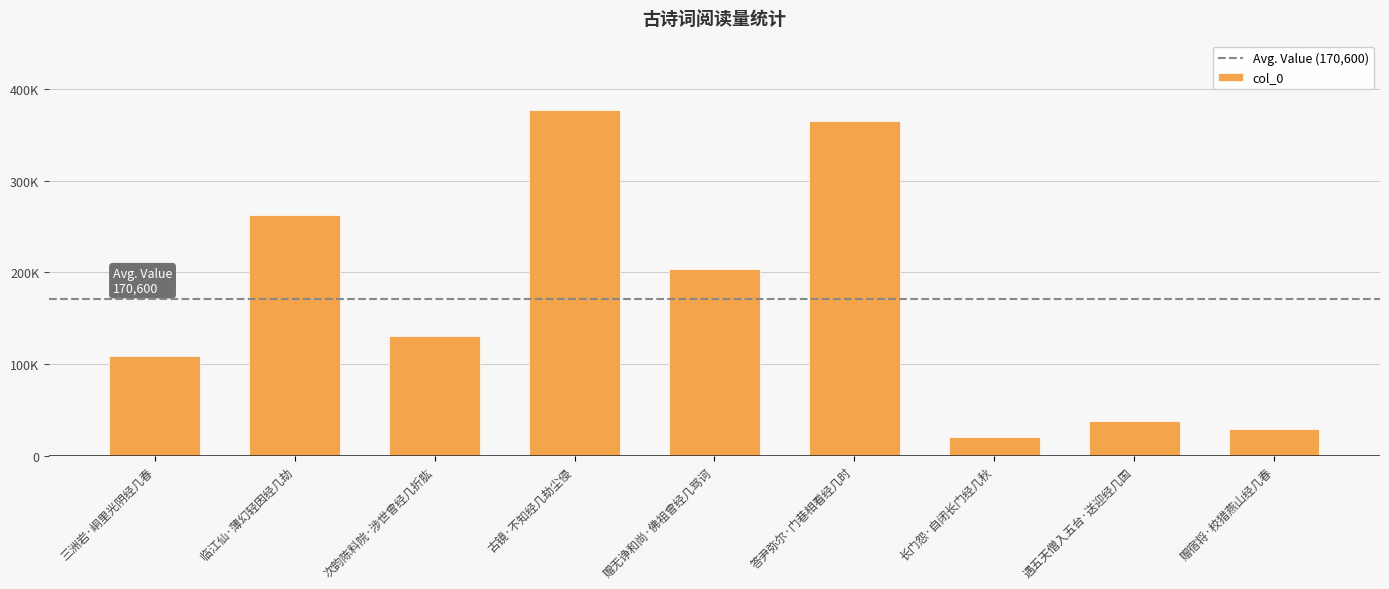

Between 临江仙·薄幻轻因经几劫 and 三洲岩·峒里光阴经几春, which is larger?

临江仙·薄幻轻因经几劫